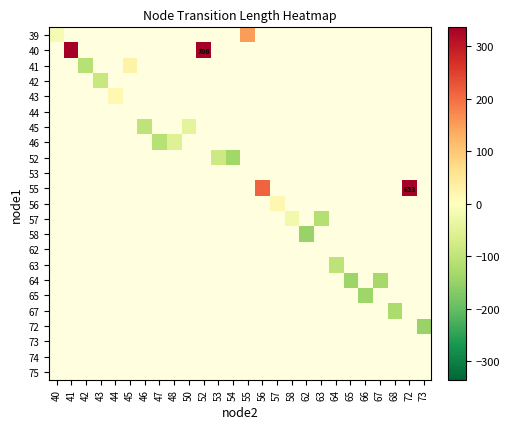

Between 42 and 63, which is larger?

63